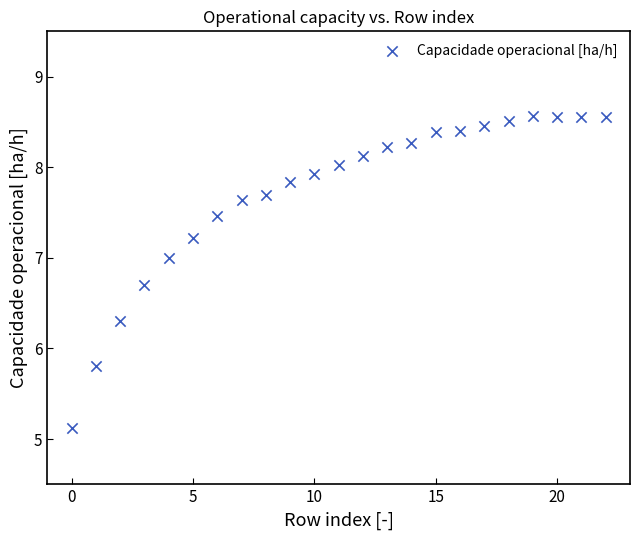

What is the range of Y values (max minus min)?

3.4